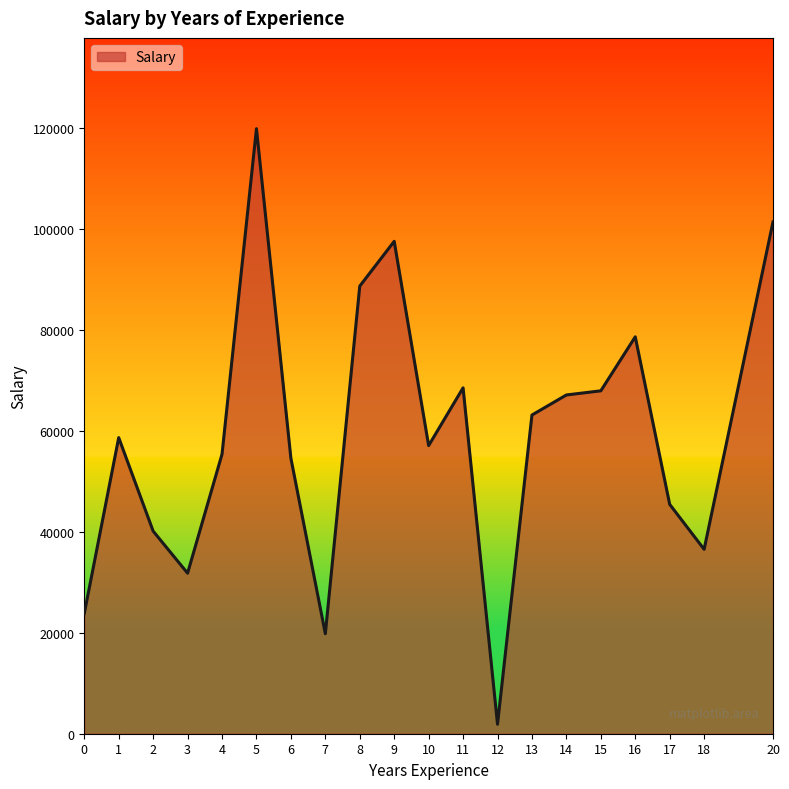

Is it true that the value at 3 is 31807.5?

True